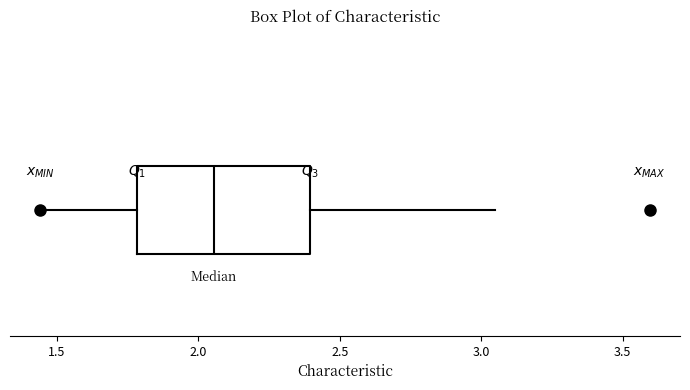

Read this box plot against the x-axis: the position of the median line, the range covered by the box, and the ends of both whiskers. The values are not printed on the chart, so give them approximately, as read against the axis.

median 2.05, box 1.80 to 2.40, whiskers 1.45 to 3.05